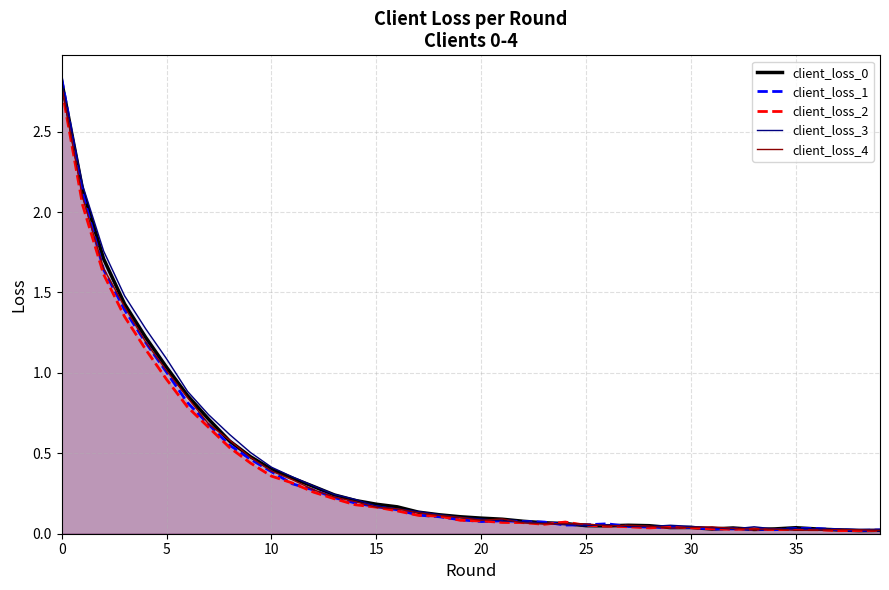

What is the value of the client_loss_4 point at the 5th from the left?

1.2